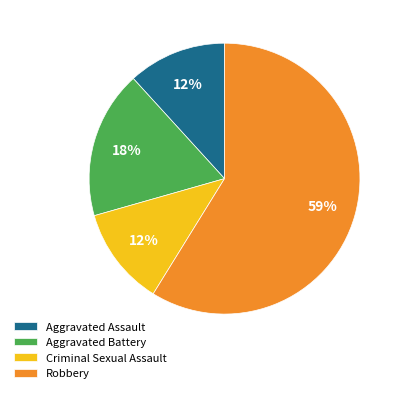

What is the ratio of the value at Robbery to the value at Aggravated Battery?

3.3